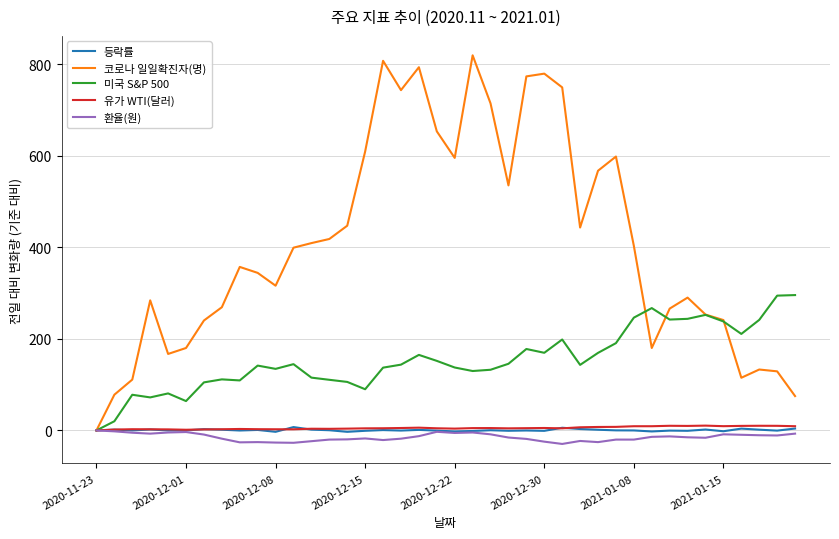

What is the minimum value shown in the chart?

-29.5